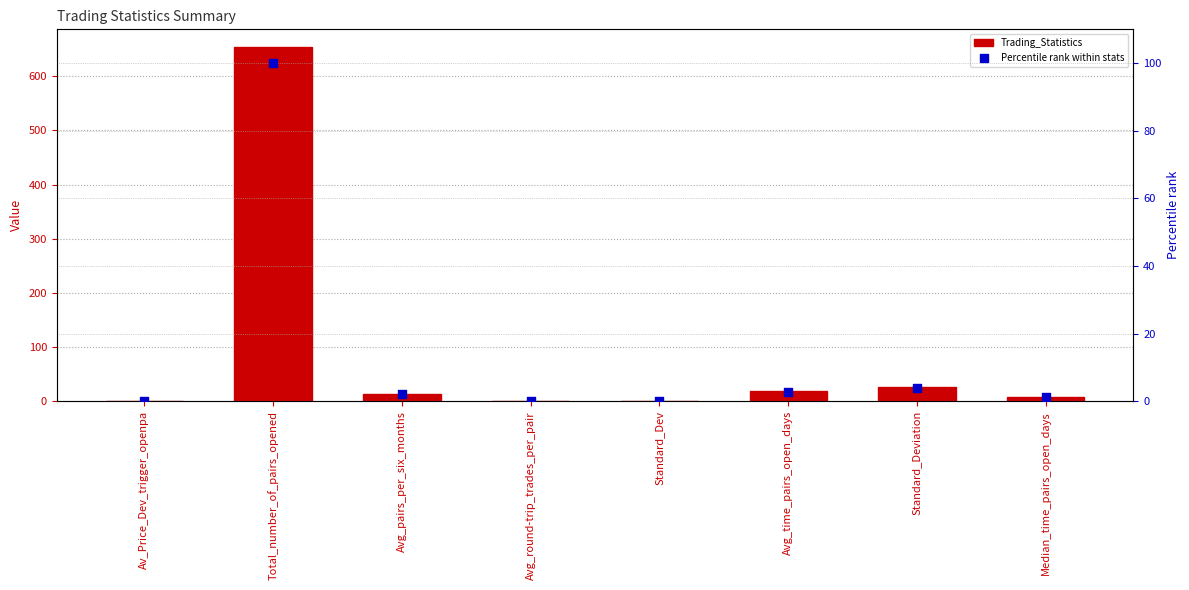

What is the total value across all series at Standard_Deviation?

30.0